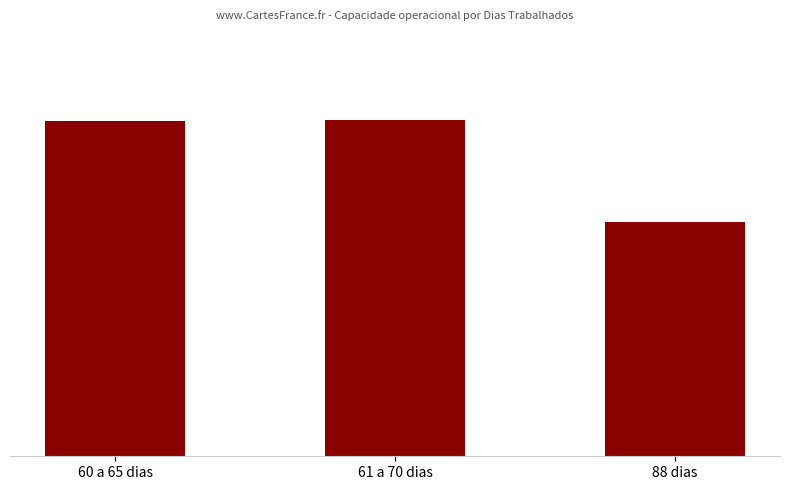

The value at 60 a 65 dias is 636.2. True or false?

True